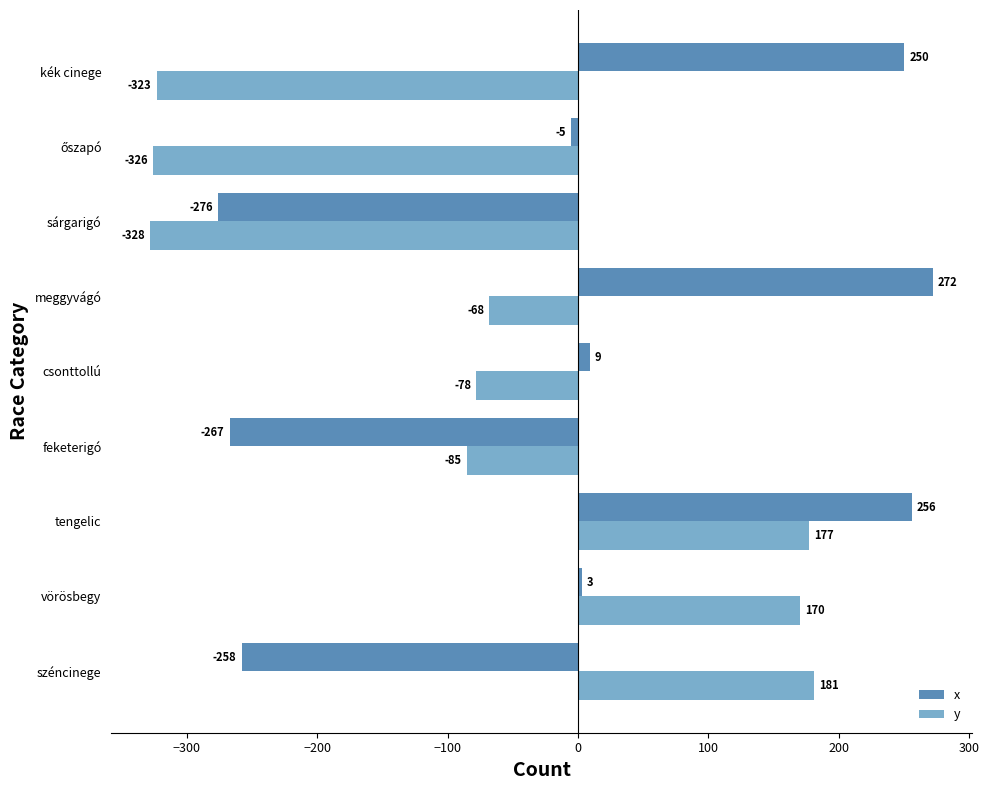

Is the value of x at kék cinege greater than the value of y at sárgarigó?

Yes